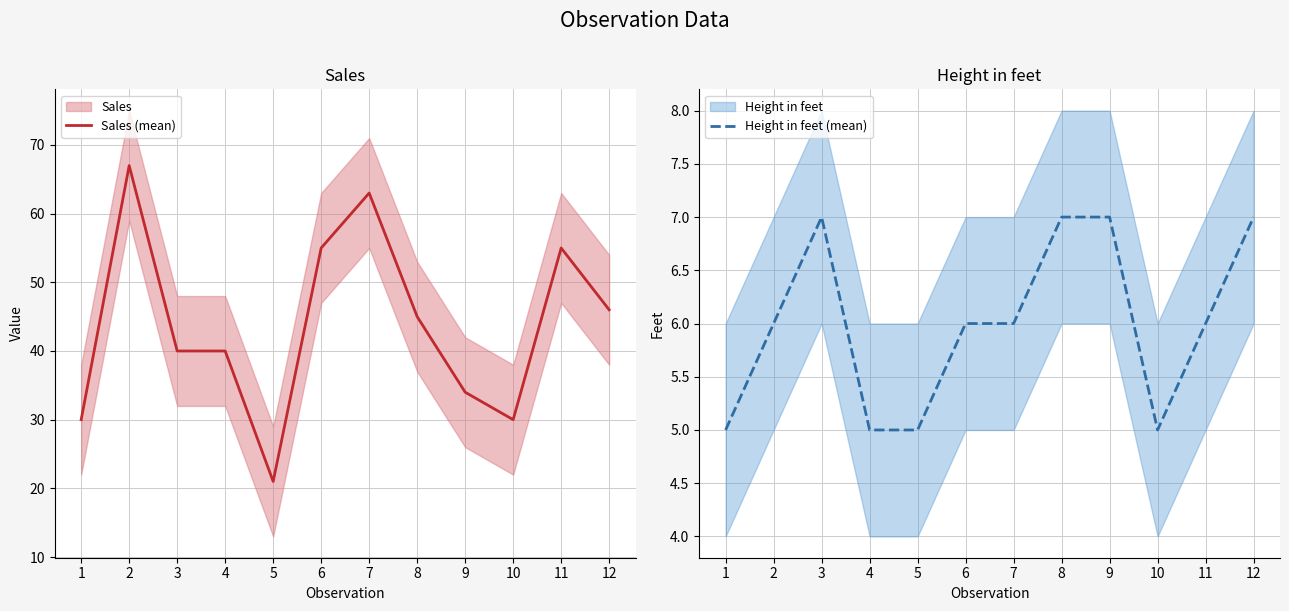

At which label does Sales (mean) reach its peak?

2